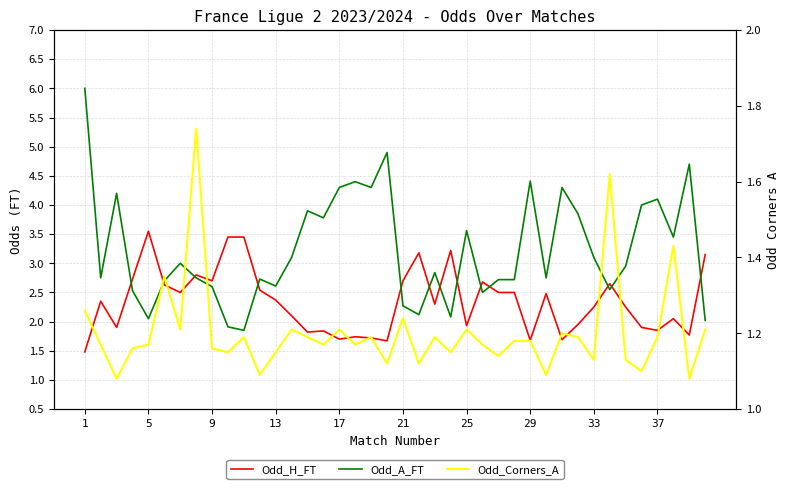

Rank the series by their maximum value, from lowest to highest.

Odd_Corners_A, Odd_H_FT, Odd_A_FT